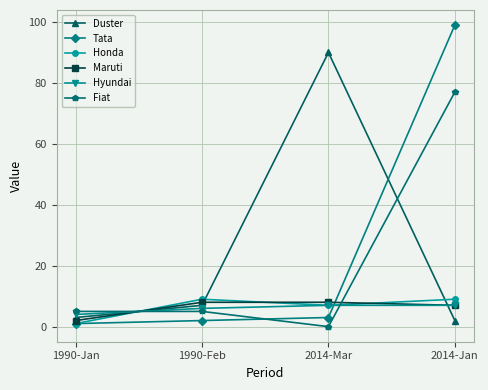

True or false: Fiat has a value of 77 at 2014-Jan.

True